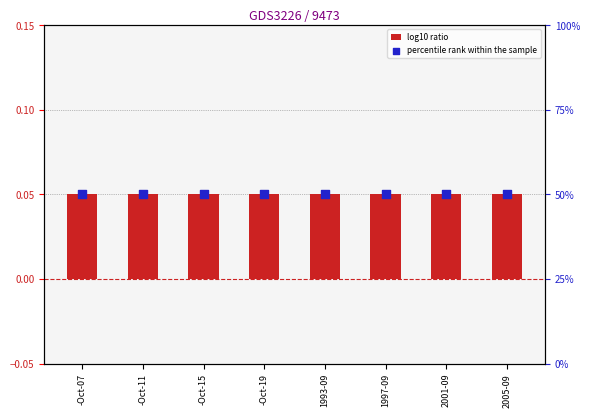

At which category is the sum across all series the highest?

-Oct-07